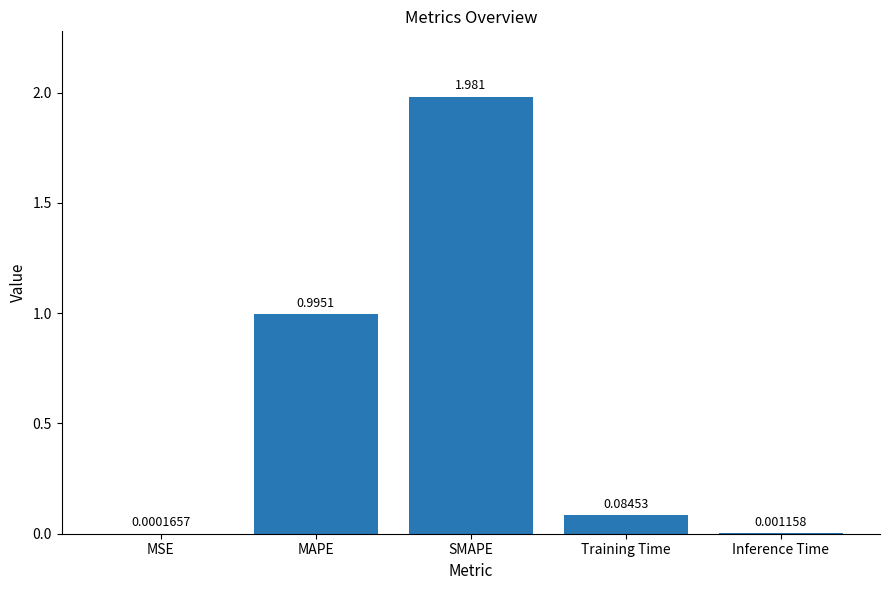

Are the bars horizontal?

No